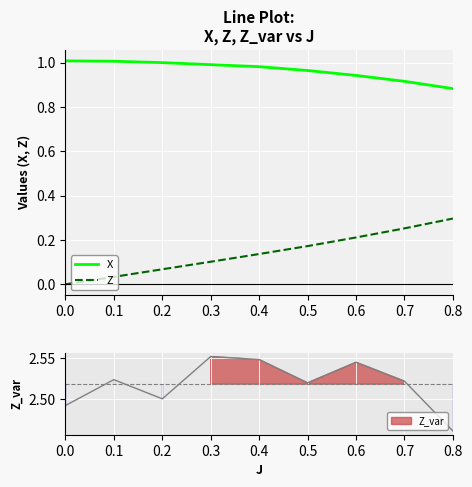

True or false: Z and X intersect in this chart.

False